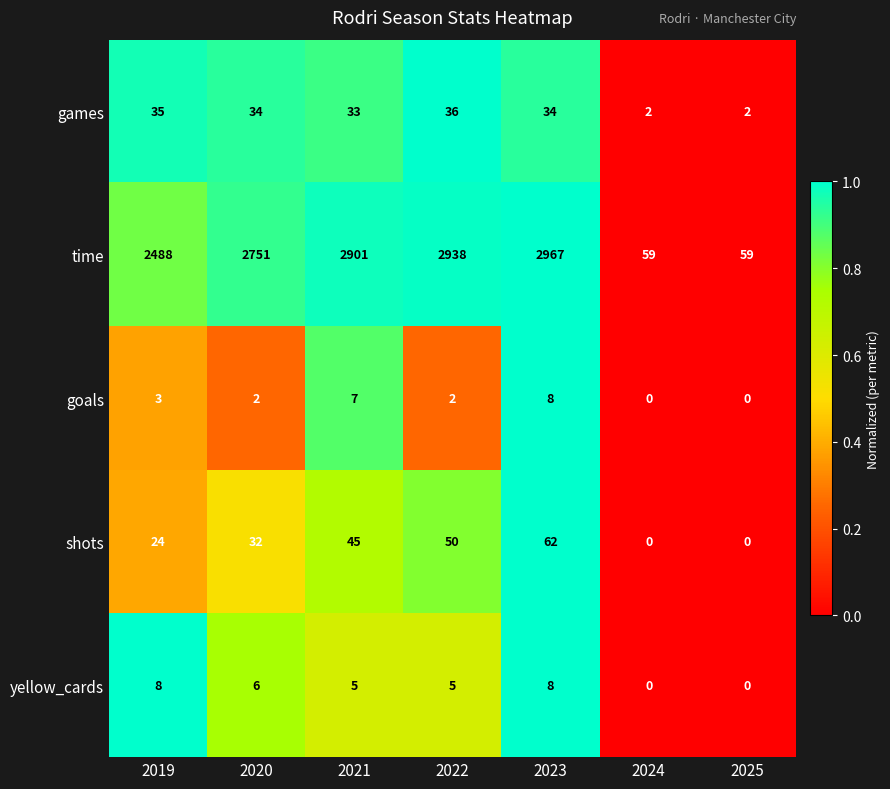

How many categories are shown in the chart?

7